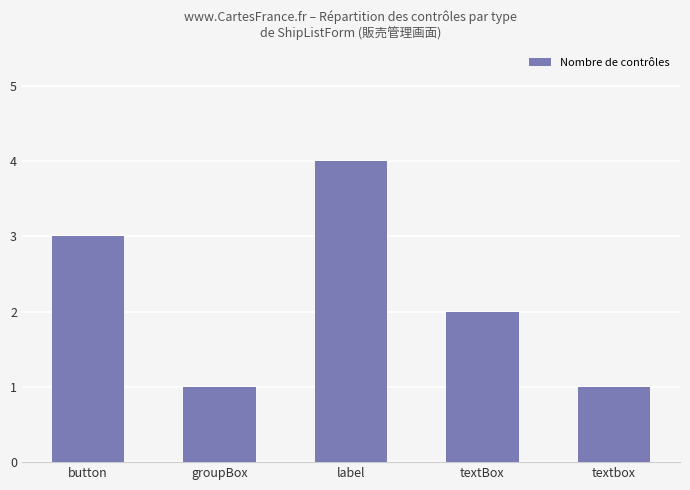

What is the sum of all values?

11